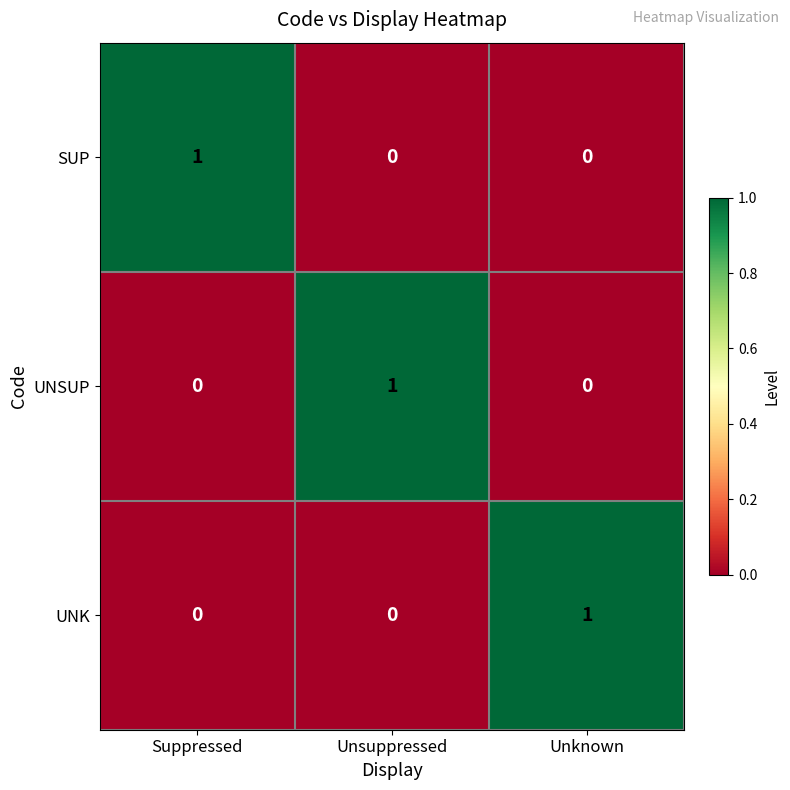

At which label does UNSUP reach its peak?

Unsuppressed